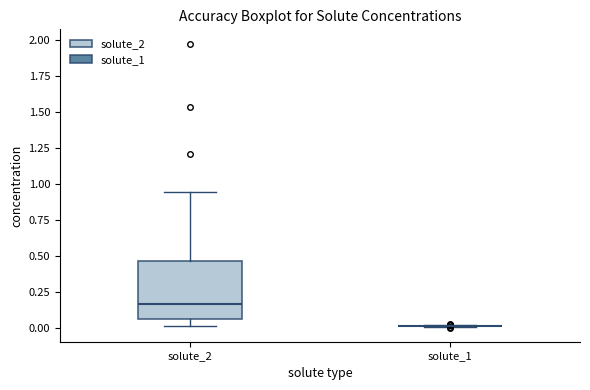

Where does the upper whisker of the box for solute_2 end on the y-axis? The values are not printed on the chart, so give them approximately, as read against the axis.

0.95